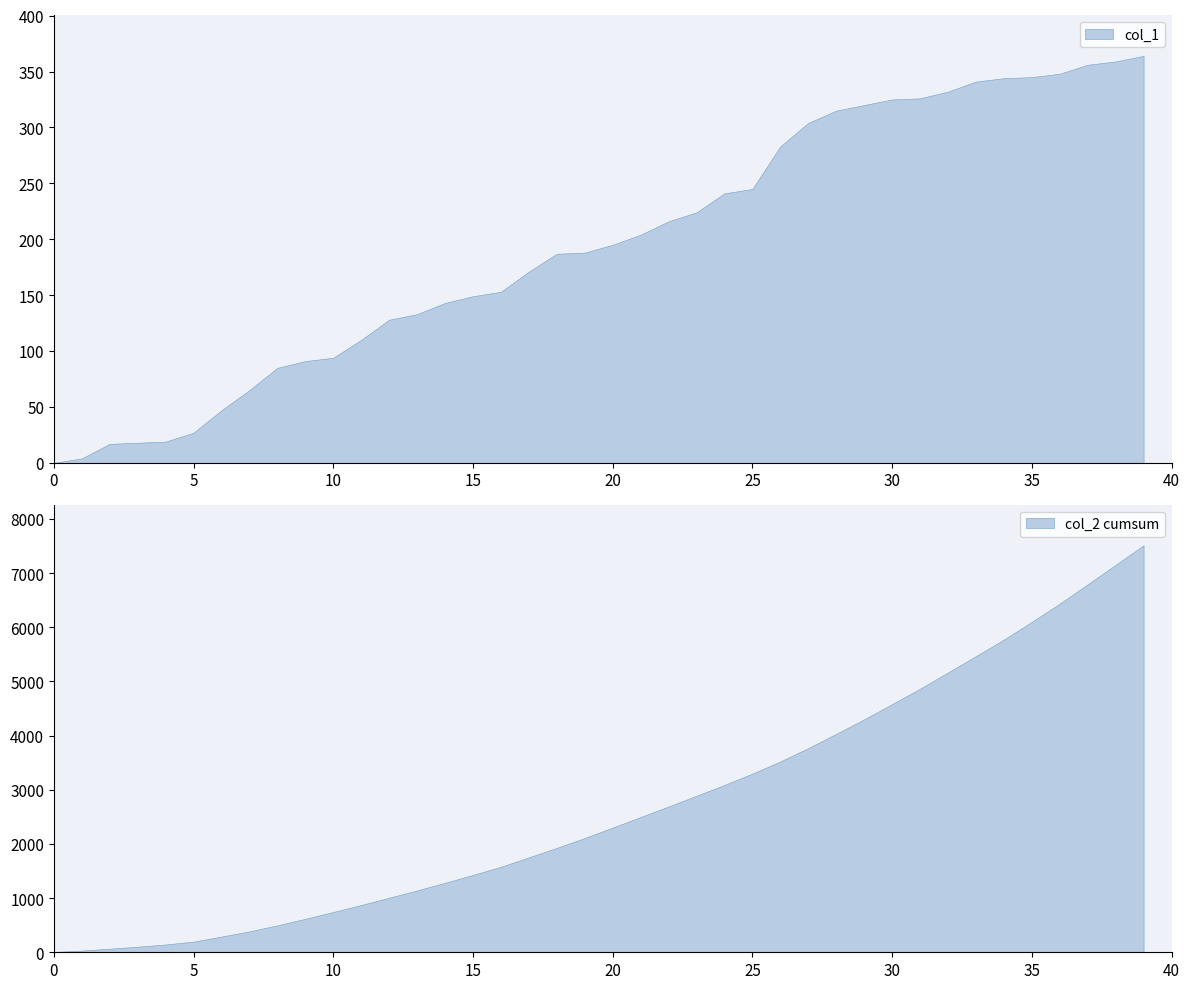

Which label corresponds to the largest value in the chart?

col_2